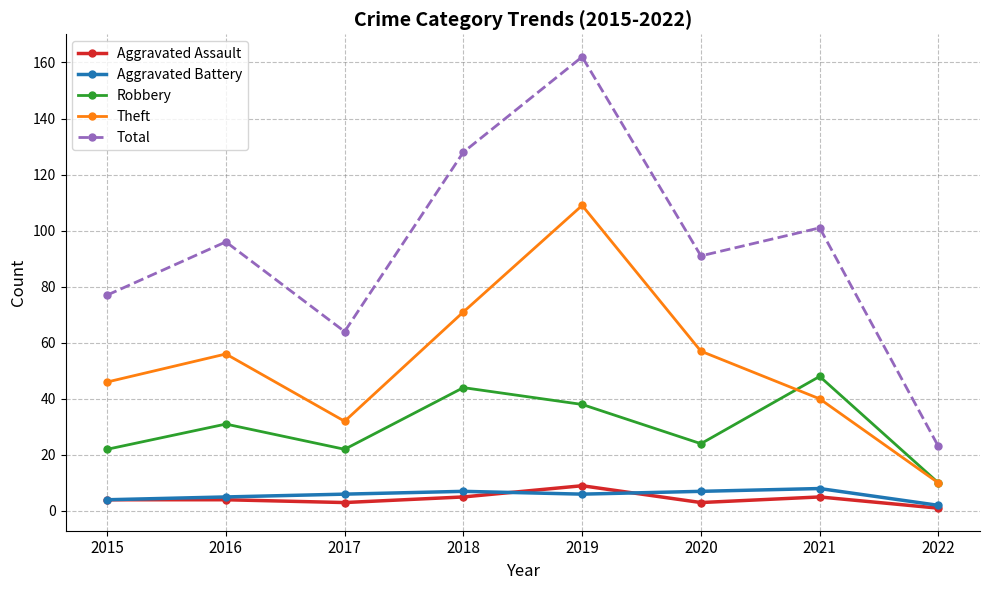

Between 2016 and 2018, which series saw the biggest shift?

Total